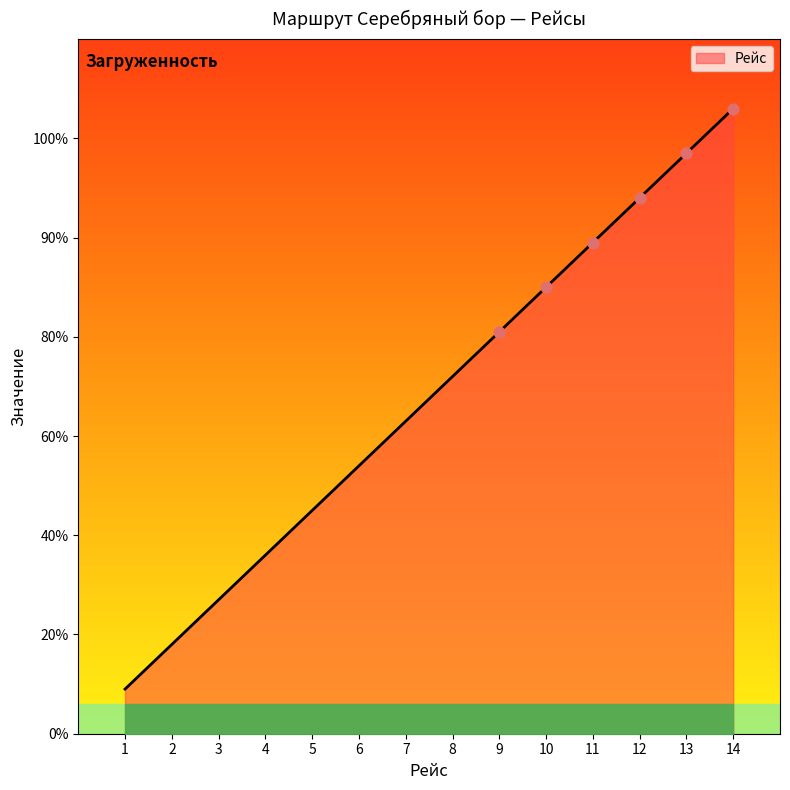

Is this an area chart (filled region under the line)?

Yes